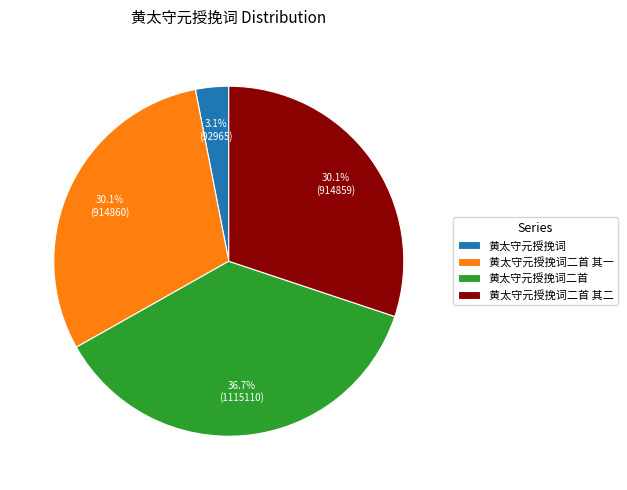

Is there a majority slice in this chart?

No